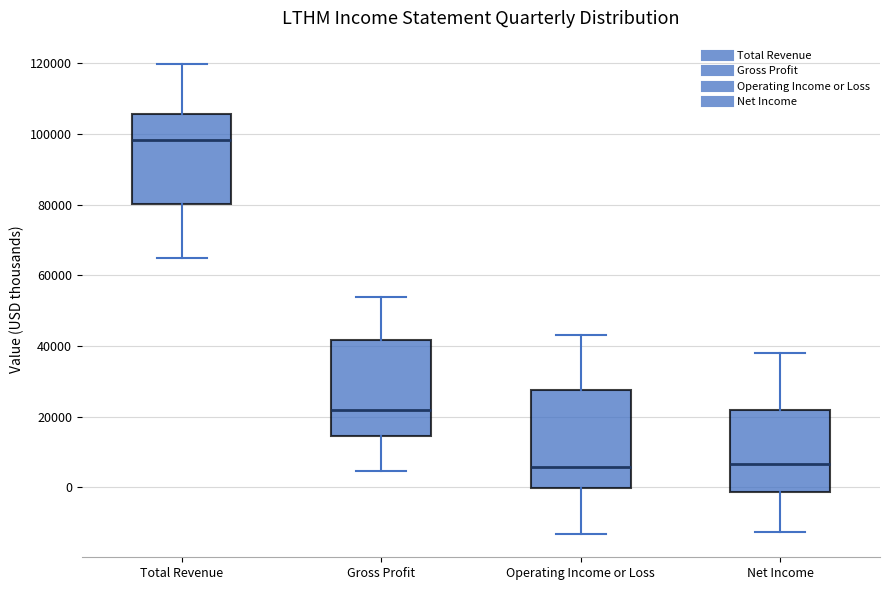

Reading left to right, transcribe this box plot: for each box, give where its median line is, the range the box spans, and where its two whiskers end, as read against the y-axis. The values are not printed on the chart, so give them approximately, as read against the axis.

Total Revenue: median 98000, box 80000 to 106000, whiskers 64000 to 120000
Gross Profit: median 22000, box 14000 to 42000, whiskers 4000 to 54000
Operating Income or Loss: median 6000, box 0 to 28000, whiskers -14000 to 44000
Net Income: median 6000, box -2000 to 22000, whiskers -12000 to 38000